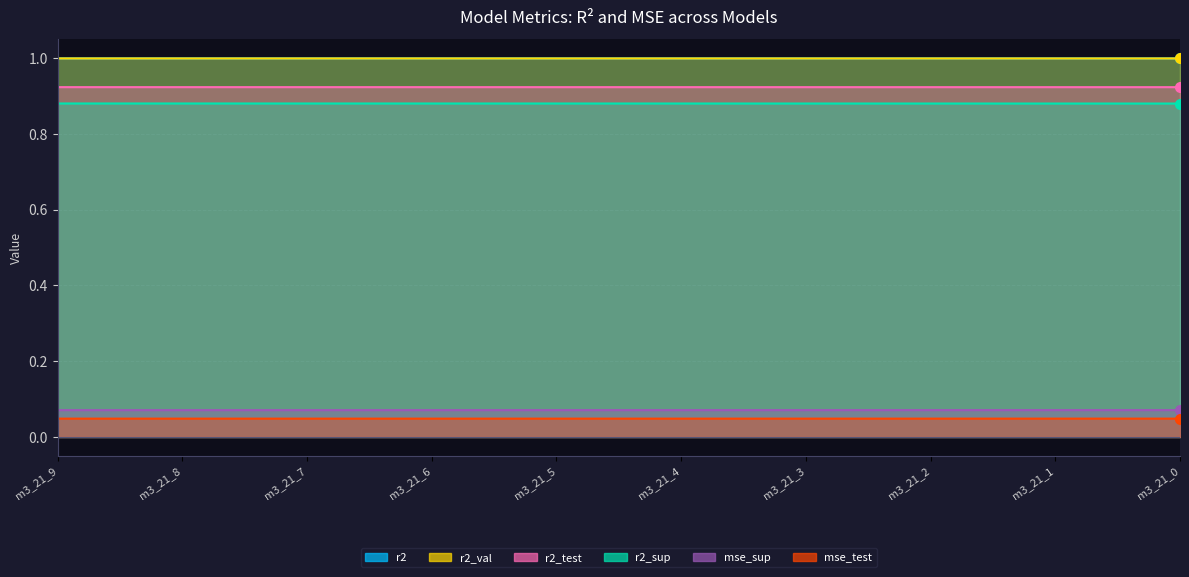

Read the r2 value at m3_21_1.

1.0